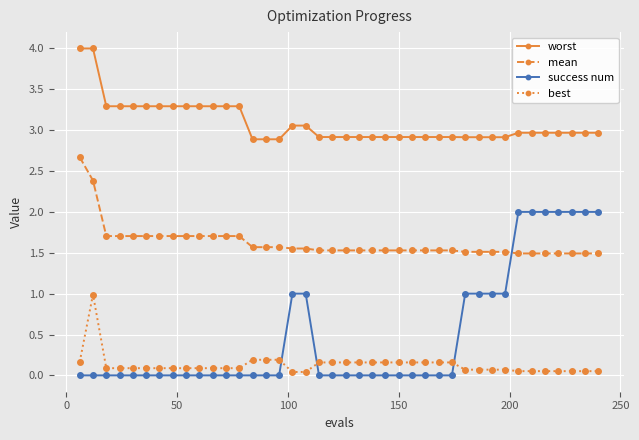

What is the value of the mean point at the 12th from the left?

1.7